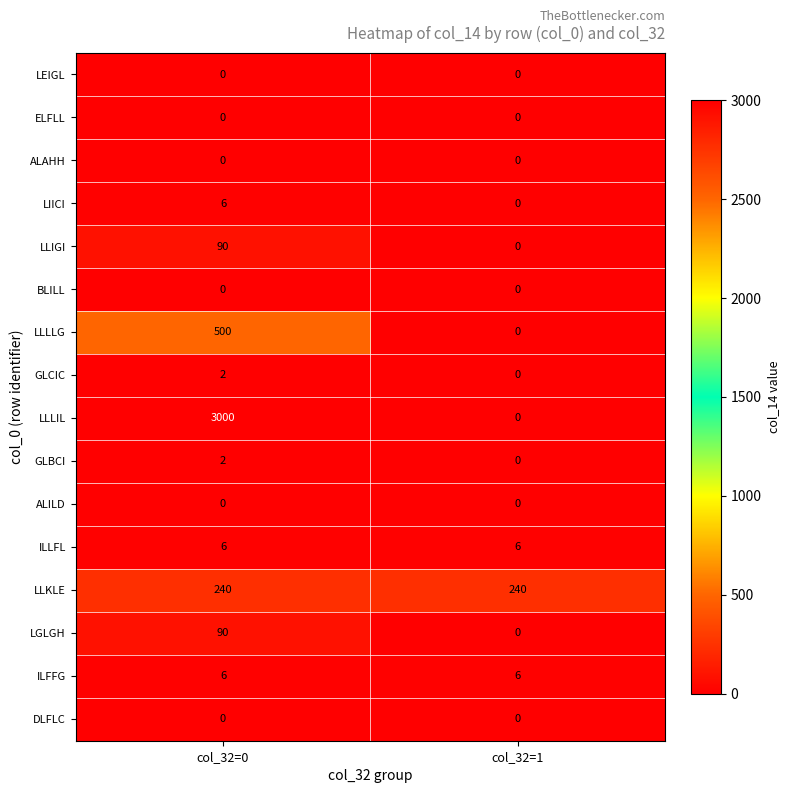

At which category is the sum across all series the highest?

col_32=0